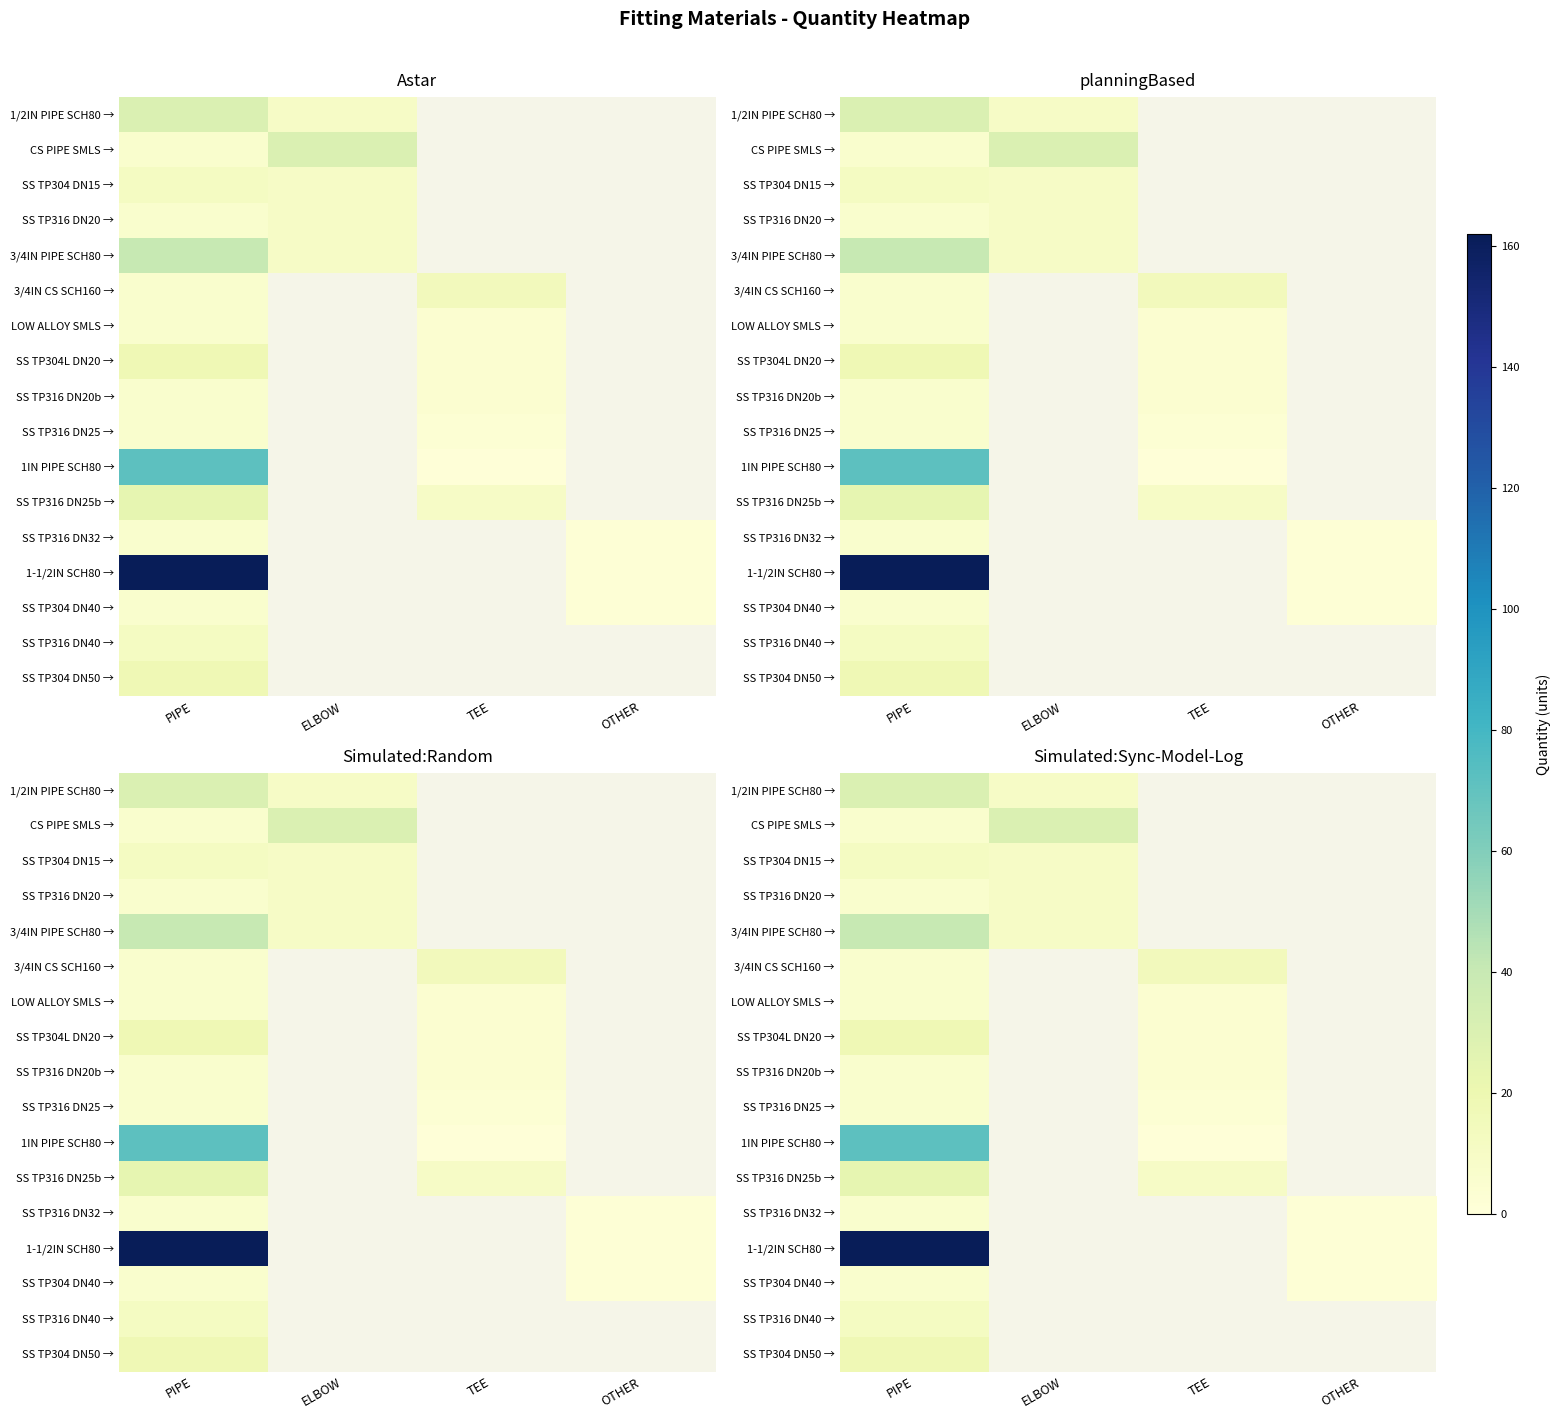

Rank the series at ELBOW from lowest to highest value.

1/2IN PIPE SCH80 →, SS TP304 DN15 →, SS TP316 DN20 →, 3/4IN PIPE SCH80 →, CS PIPE SMLS →, 3/4IN CS SCH160 →, LOW ALLOY SMLS →, SS TP304L DN20 →, SS TP316 DN20b →, SS TP316 DN25 →, 1IN PIPE SCH80 →, SS TP316 DN25b →, SS TP316 DN32 →, 1-1/2IN SCH80 →, SS TP304 DN40 →, SS TP316 DN40 →, SS TP304 DN50 →